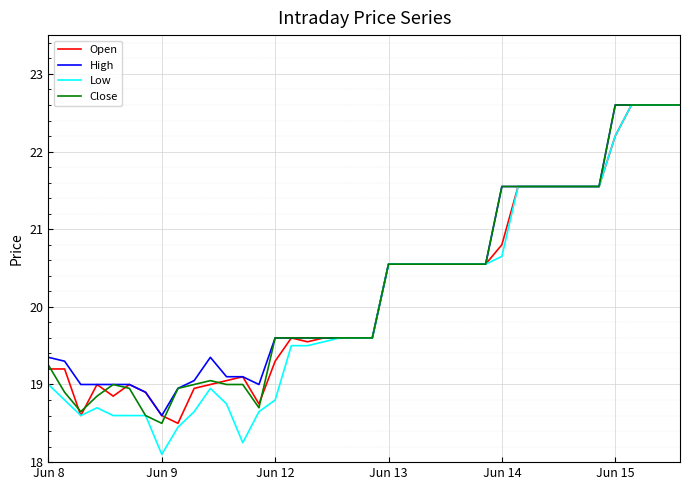

Which series has the widest spread of values?

Low